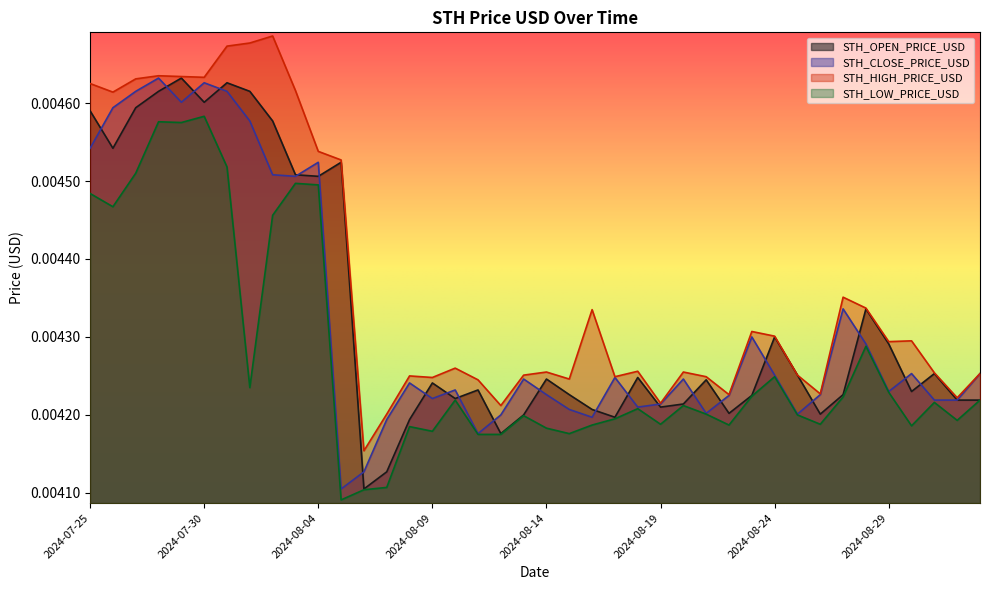

Which series has the widest spread of values?

STH_HIGH_PRICE_USD